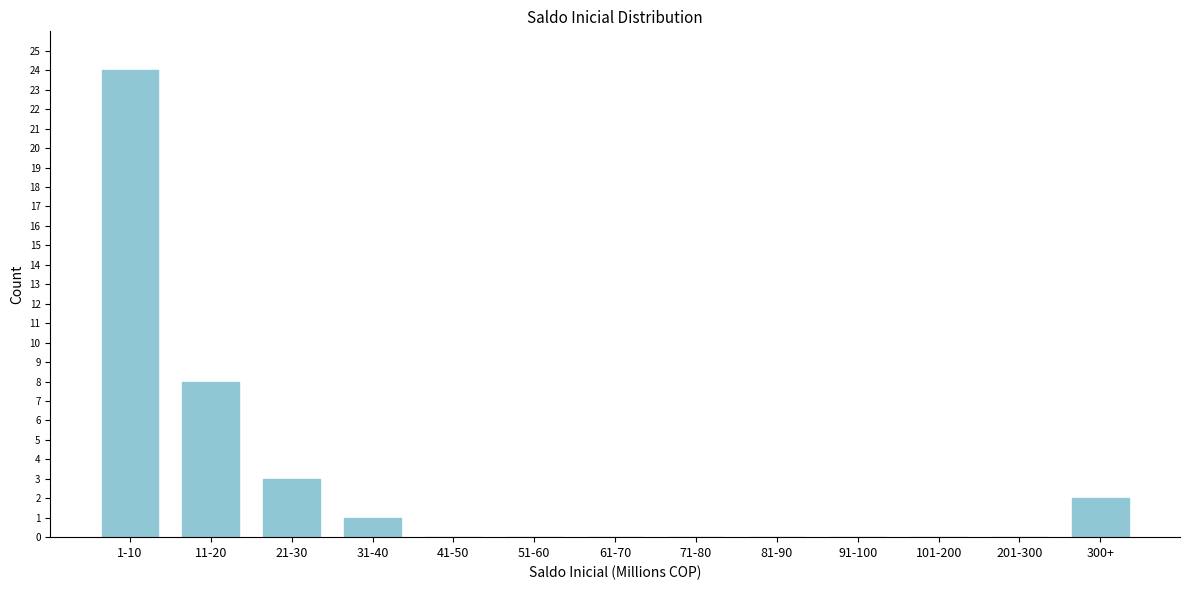

Reading right to left, list all the values displayed in this chart.

300+=2	201-300=0	101-200=0	91-100=0	81-90=0	71-80=0	61-70=0	51-60=0	41-50=0	31-40=1	21-30=3	11-20=8	1-10=24